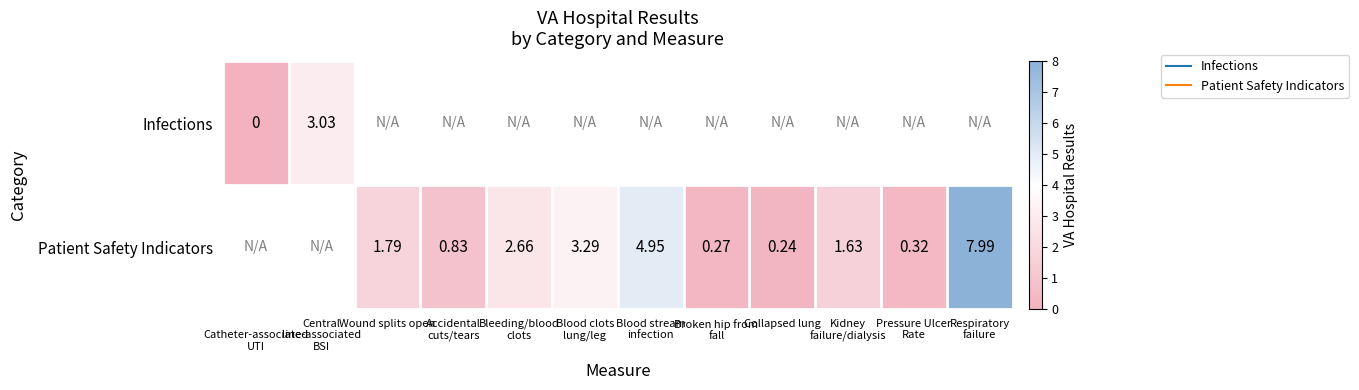

Is it true that Patient Safety Indicators equals 3.3 at Blood clots lung/leg?

True